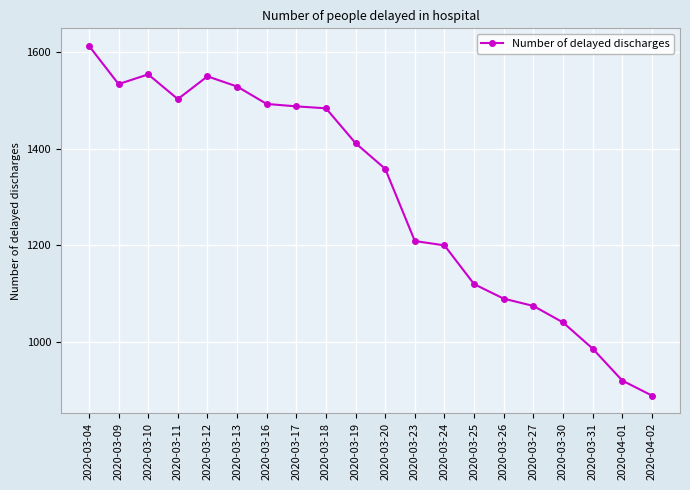

What is the label of the 2nd point from the left?

2020-03-09